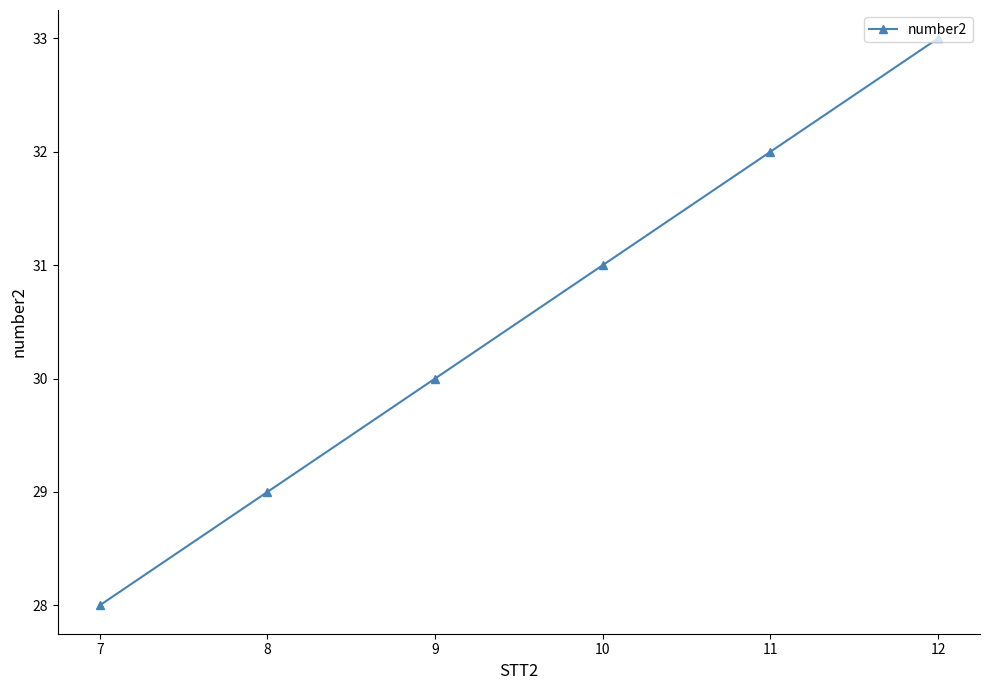

How many lines are shown in the chart?

1